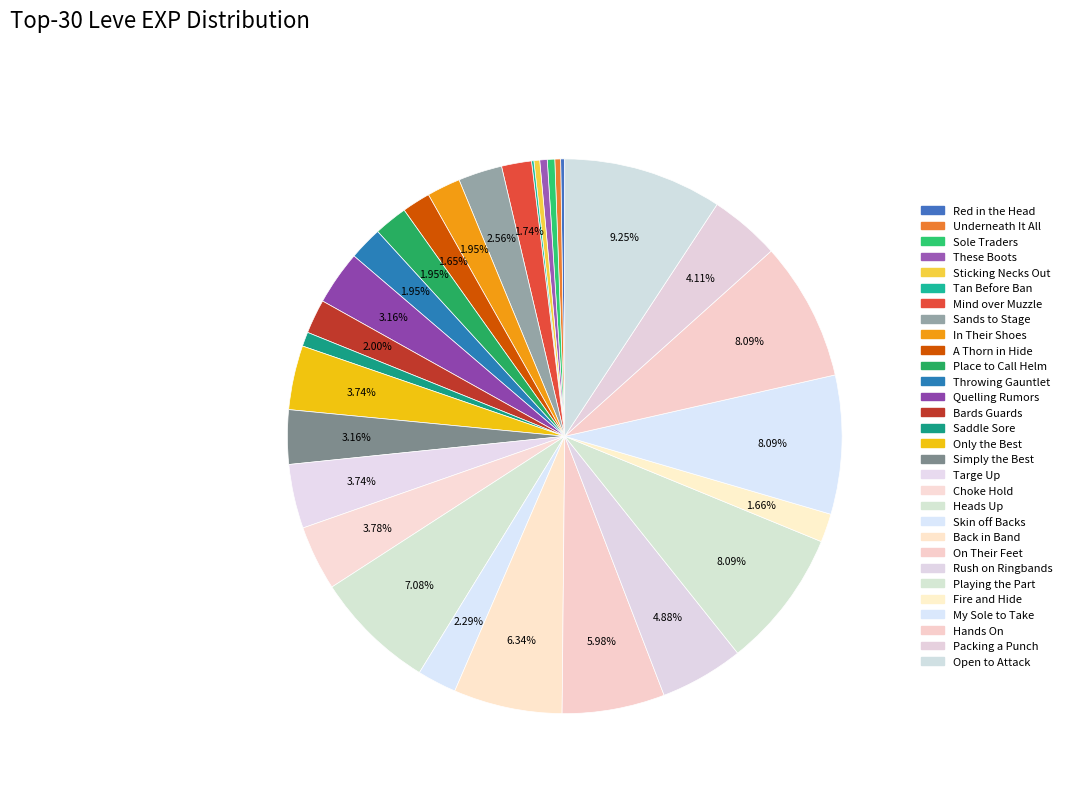

Which has a higher value, Mind over Muzzle or Quelling Rumors?

Quelling Rumors